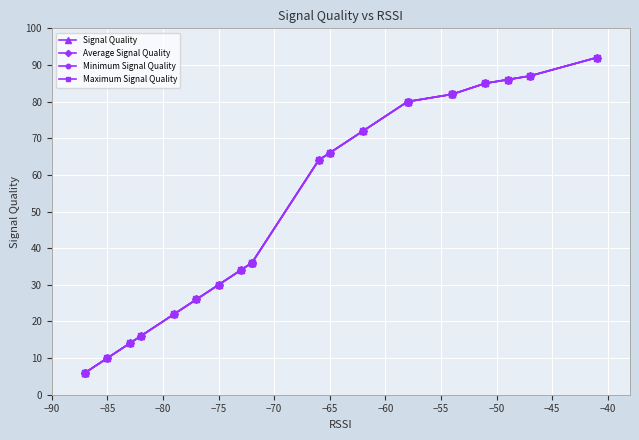

True or false: Average Signal Quality and Signal Quality cross at least once.

False